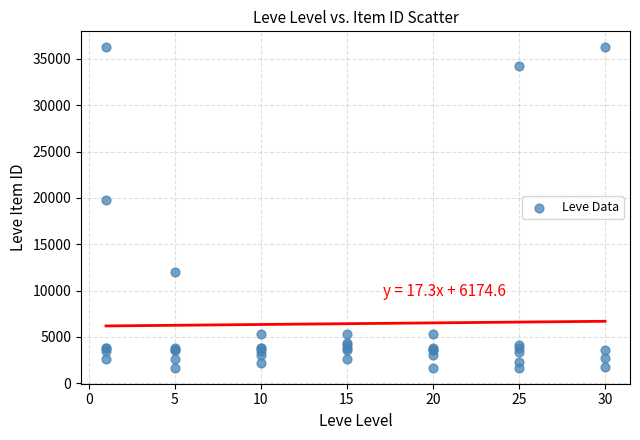

What Y value in the scatter plot is closest to 18967?

19744